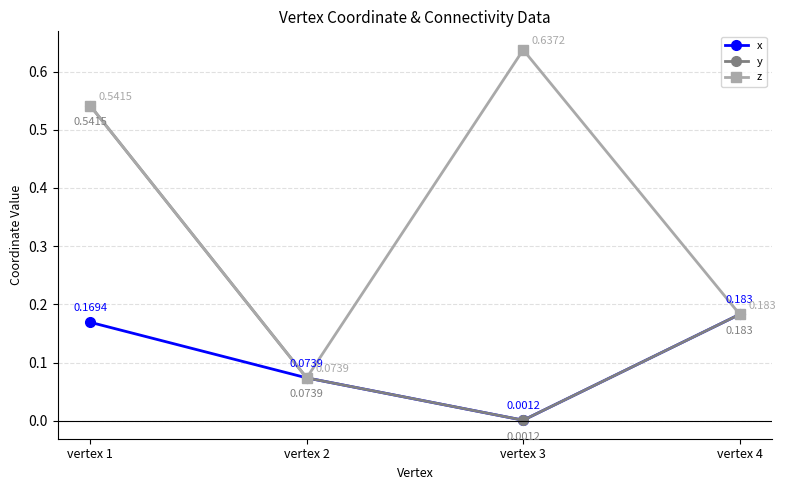

Which series has the largest range (max minus min)?

z